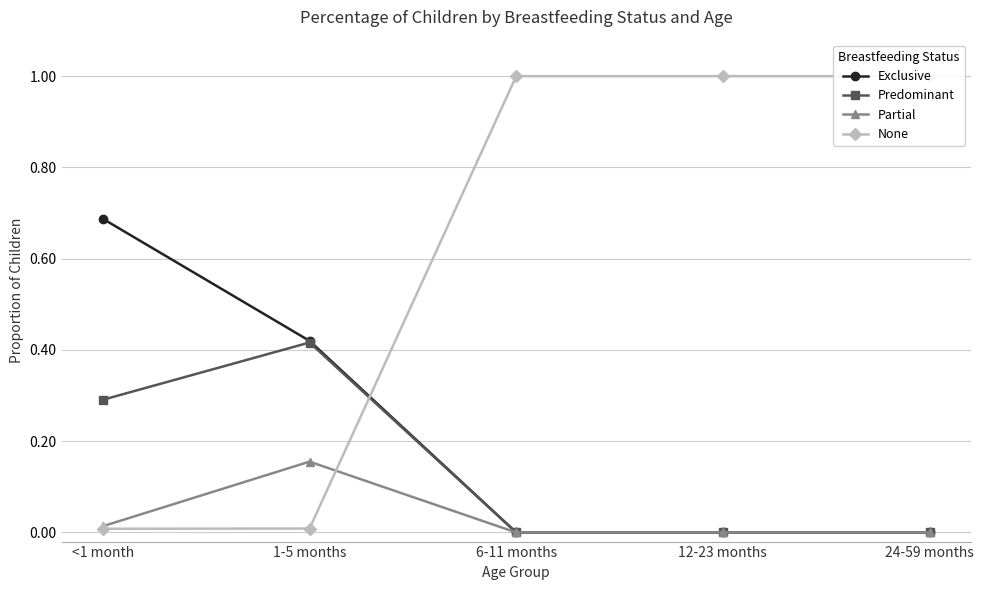

True or false: Partial and Exclusive intersect in this chart.

False